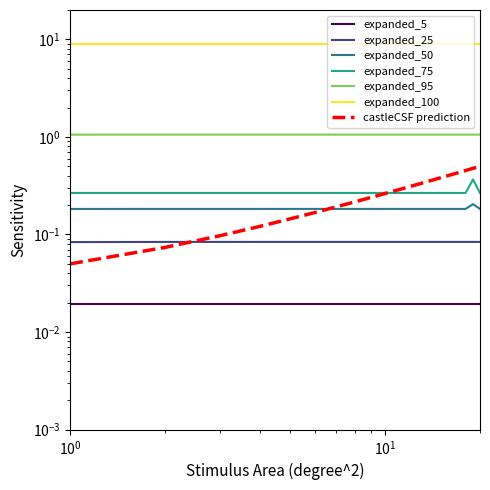

What is the sum of all expanded_75 values?

5.4